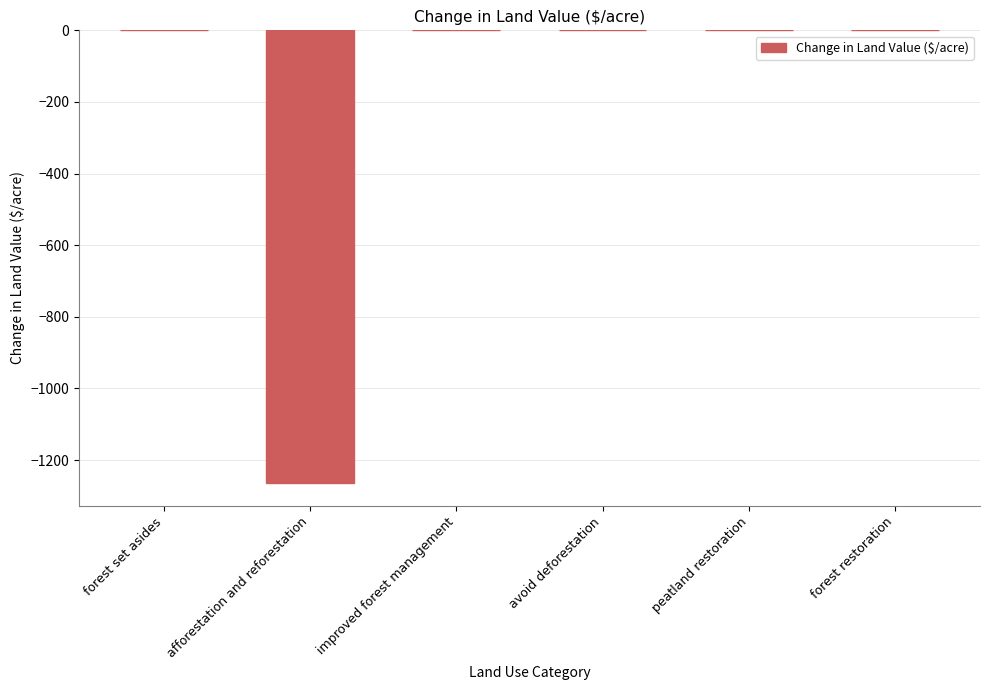

The value at peatland restoration is 0.0. True or false?

True